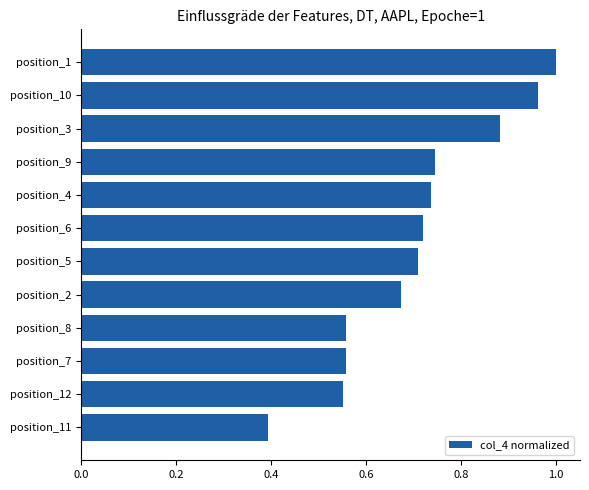

Does the chart contain stacked bars?

No